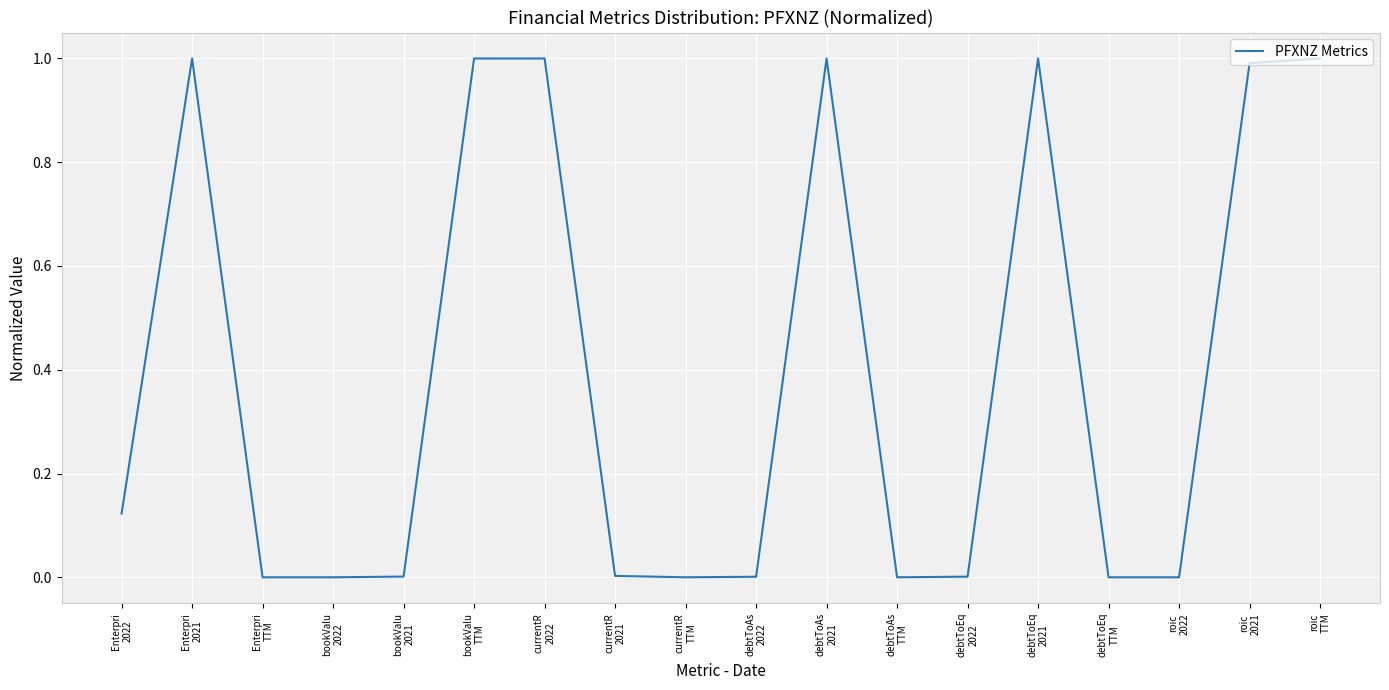

Where is the first local maximum?

Enterpri
2021